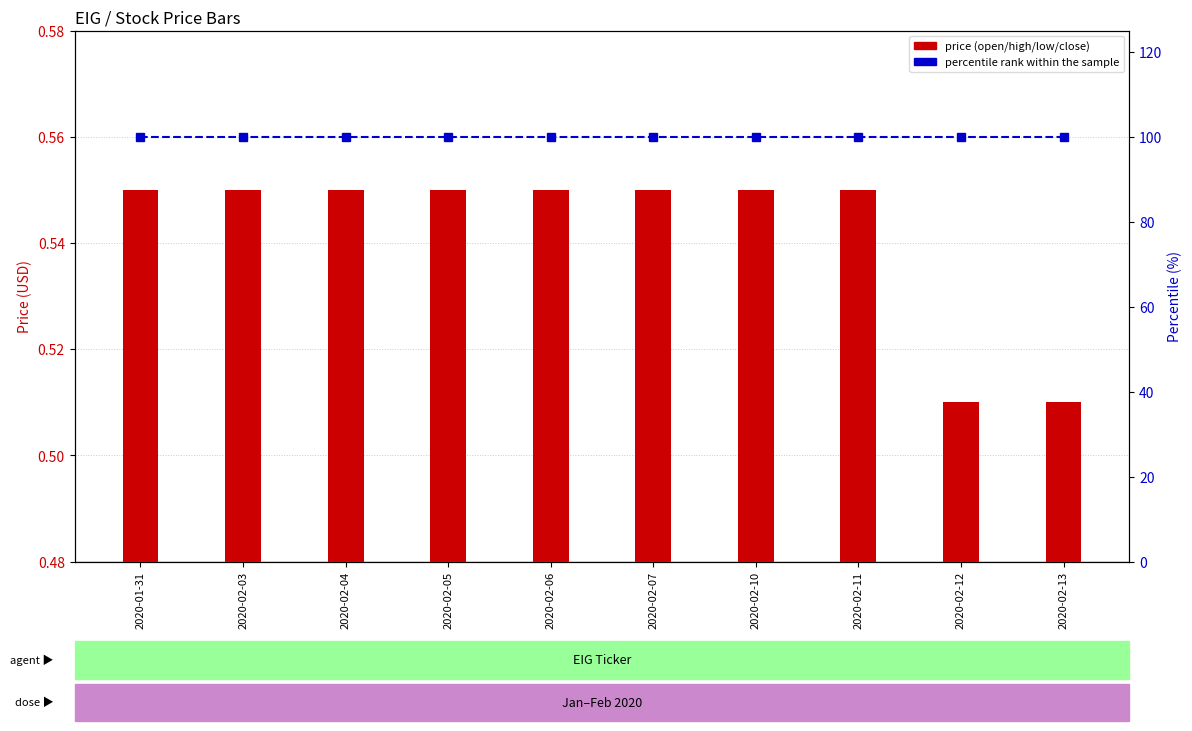

What is the spread (max minus min) of values at 2020-02-05?

99.5